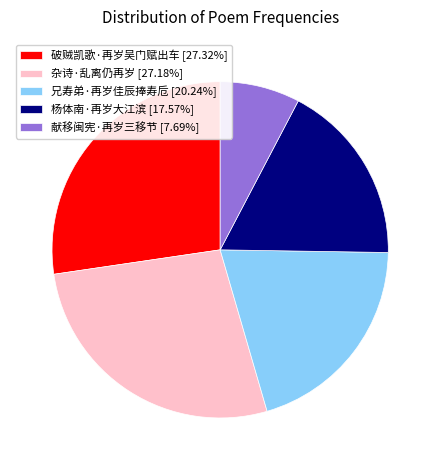

Which slice is the smallest?

献移闽宪·再岁三移节